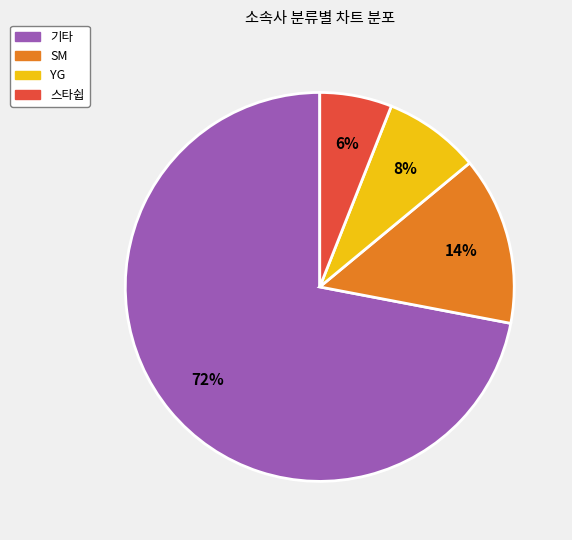

To the nearest percent, what is the average slice percentage?

25%